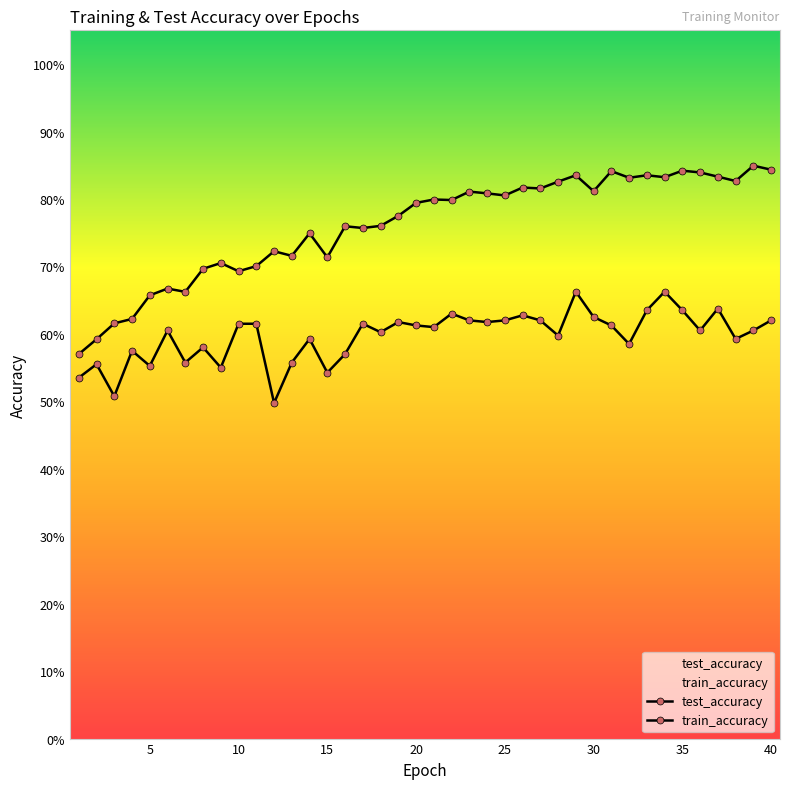

Where is test_accuracy nearest to the value 0?

12